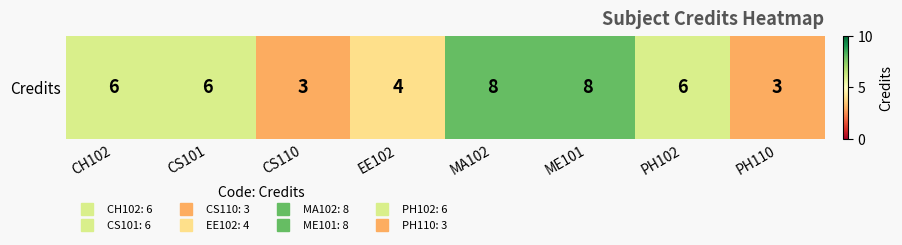

What is the minimum value shown in the chart?

3